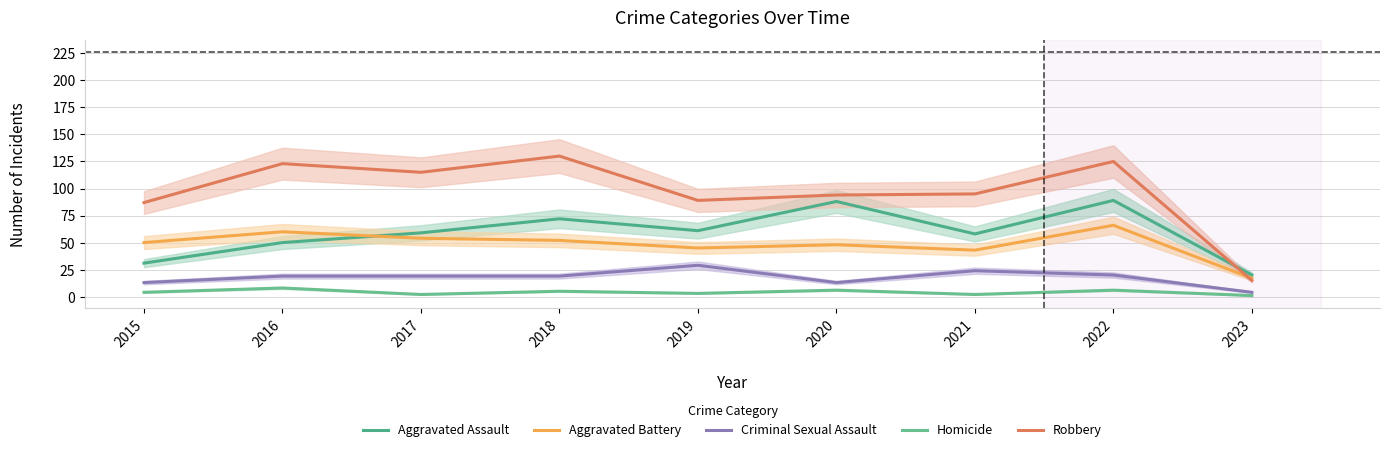

Count the number of data series in this chart.

5